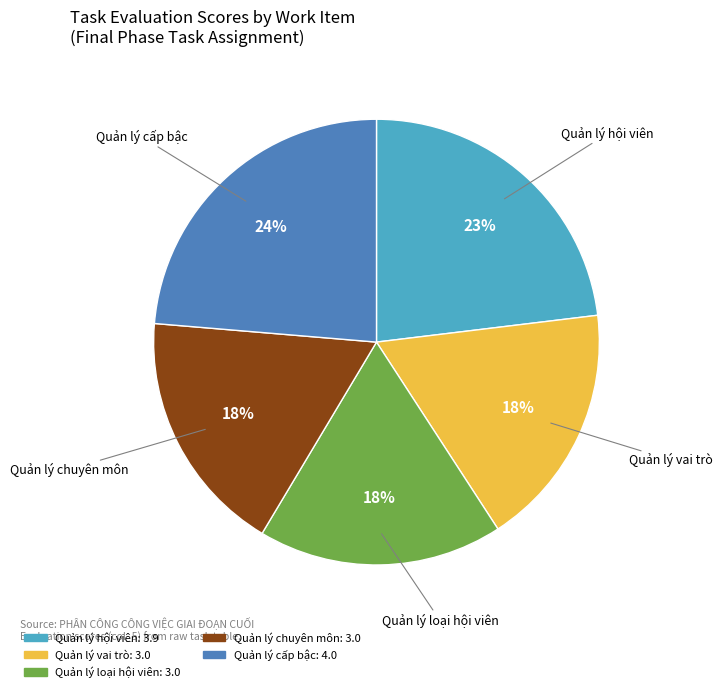

To the nearest percent, what is the average slice percentage?

20%